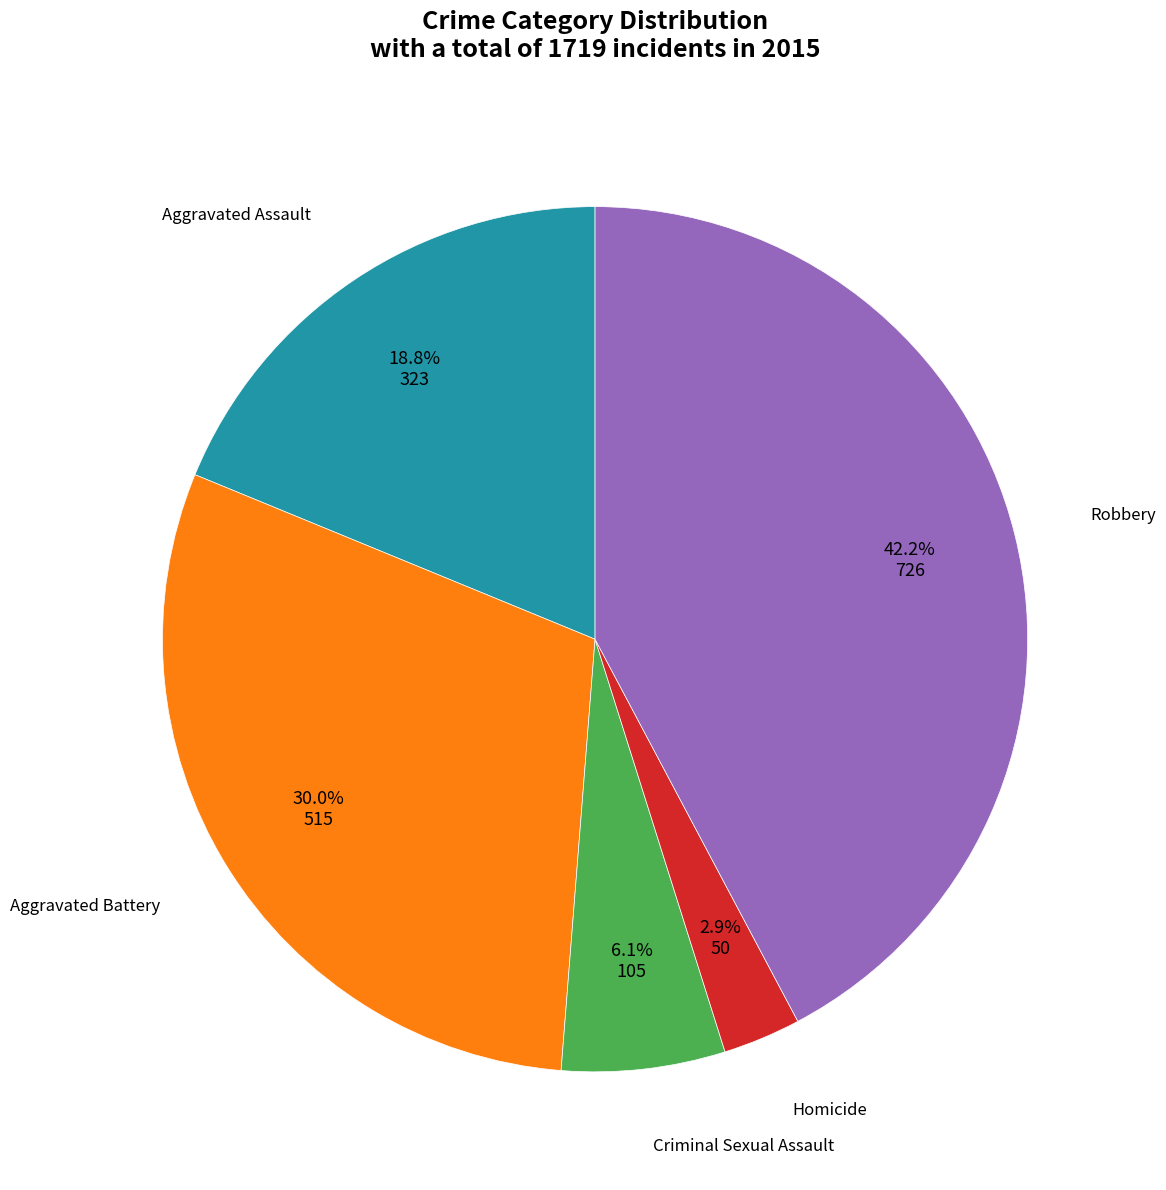

Does any single category account for the majority?

No